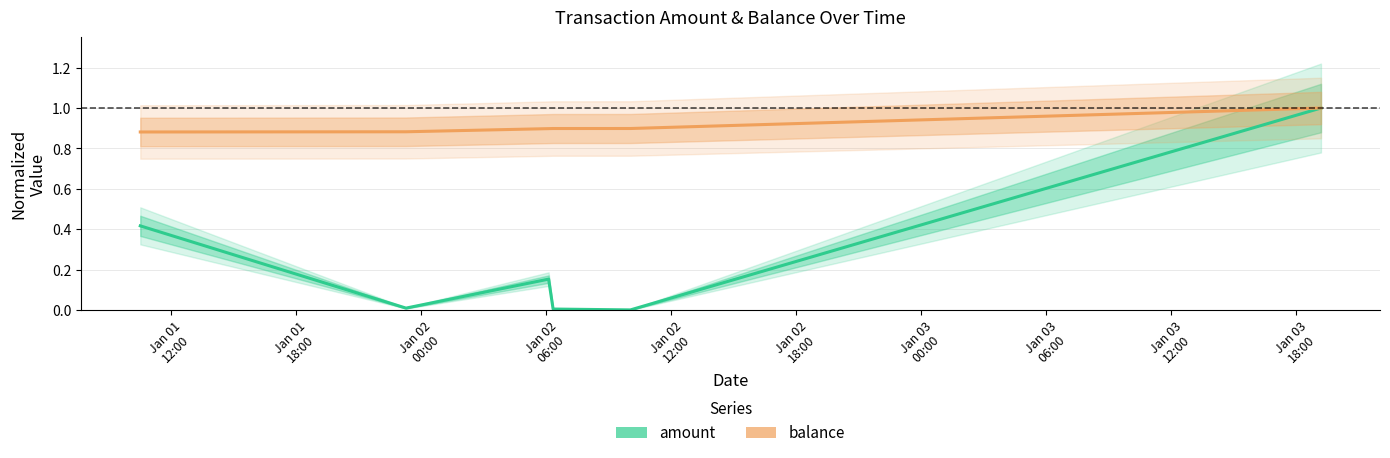

True or false: amount has a value of 0.4 at Jan 01
12:00.

True